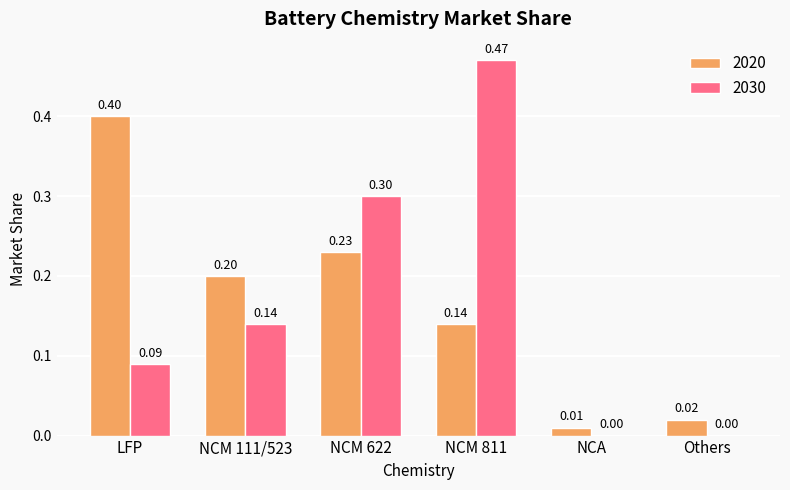

Is the value of 2030 at Others greater than the value of 2020 at LFP?

No